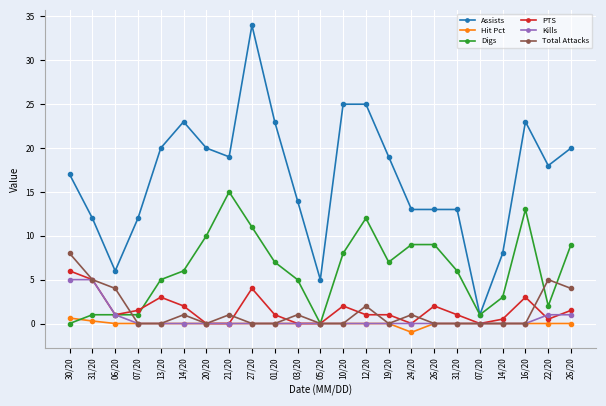

At which category does Assists reach its first local valley?

06/20